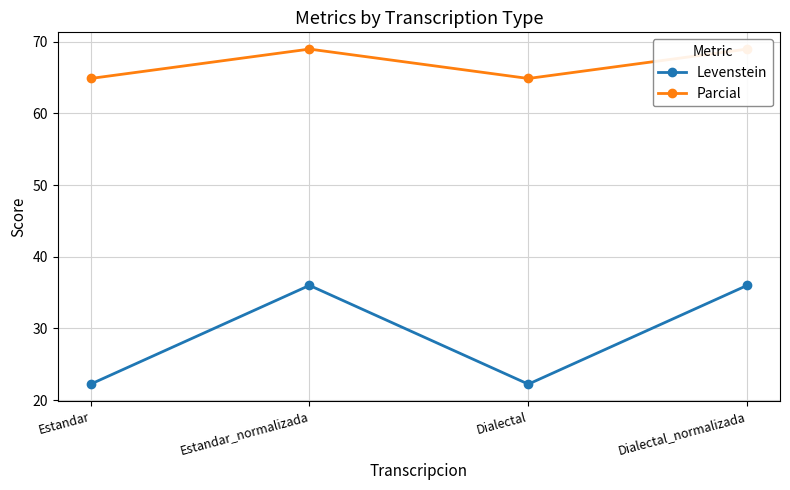

At which category is the sum across all series the highest?

Estandar_normalizada